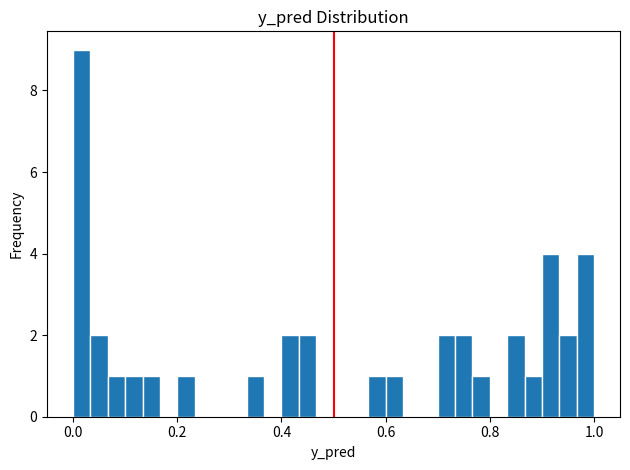

Around what value on the x-axis is the tallest bar? Give the approximate position of its centre, as read against the axis.

0.02